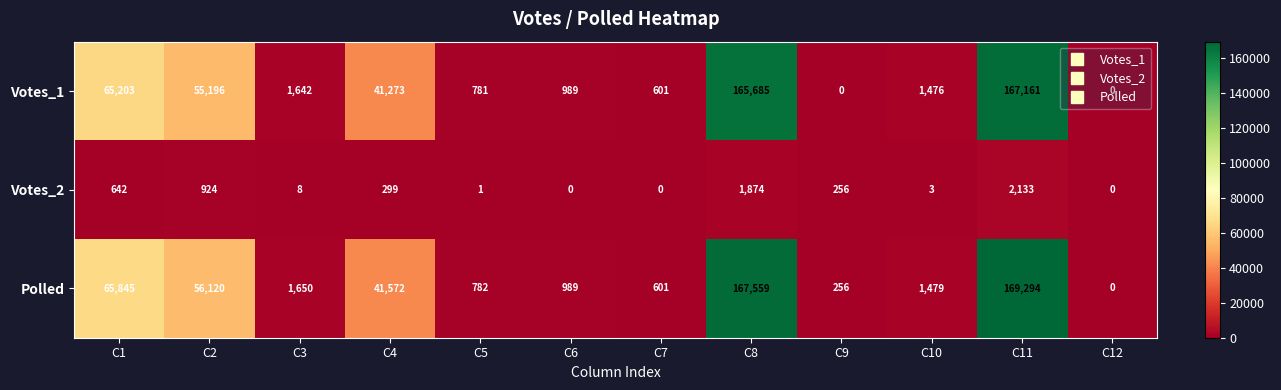

What is the difference between the second highest and second lowest values in the Votes_2 series?

1874